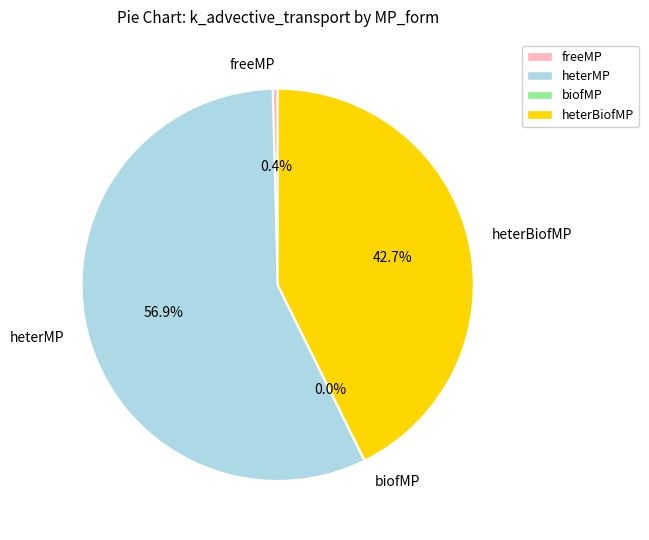

Is it true that heterMP is 49% of the pie?

False